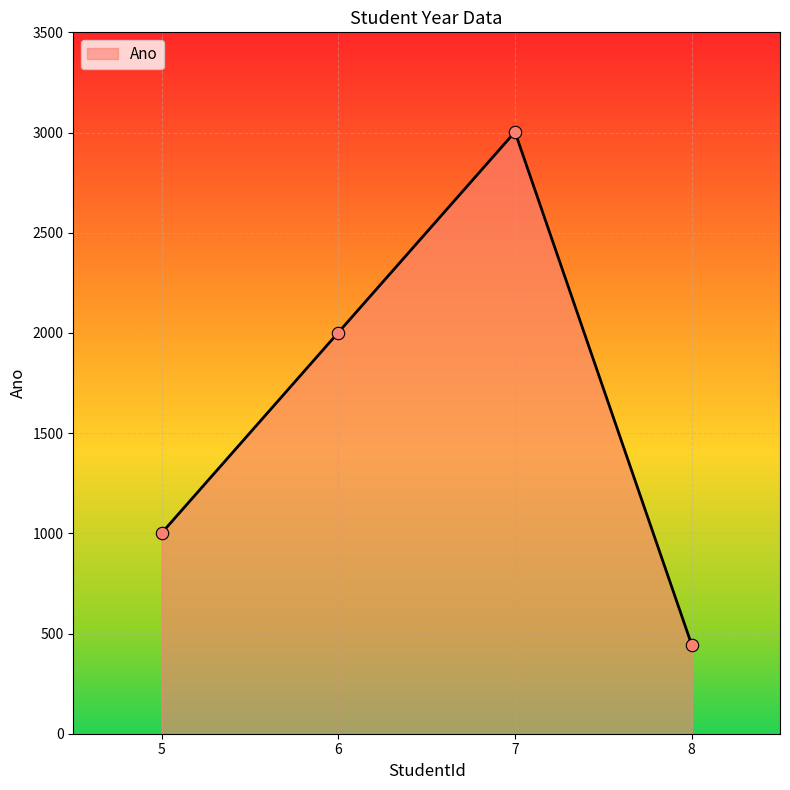

Approximately how many times larger is the value at 7 compared to 5?

3.0